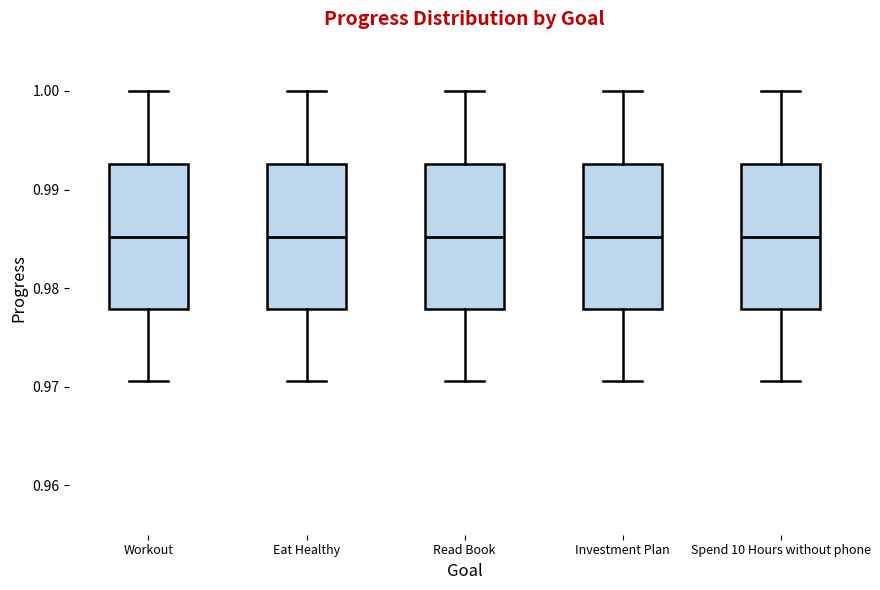

Reading left to right, transcribe this box plot: for each box, give where its median line is, the range the box spans, and where its two whiskers end, as read against the y-axis. The values are not printed on the chart, so give them approximately, as read against the axis.

Workout: median 0.985, box 0.978 to 0.993, whiskers 0.971 to 1.000
Eat Healthy: median 0.985, box 0.978 to 0.993, whiskers 0.971 to 1.000
Read Book: median 0.985, box 0.978 to 0.993, whiskers 0.971 to 1.000
Investment Plan: median 0.985, box 0.978 to 0.993, whiskers 0.971 to 1.000
Spend 10 Hours without phone: median 0.985, box 0.978 to 0.993, whiskers 0.971 to 1.000